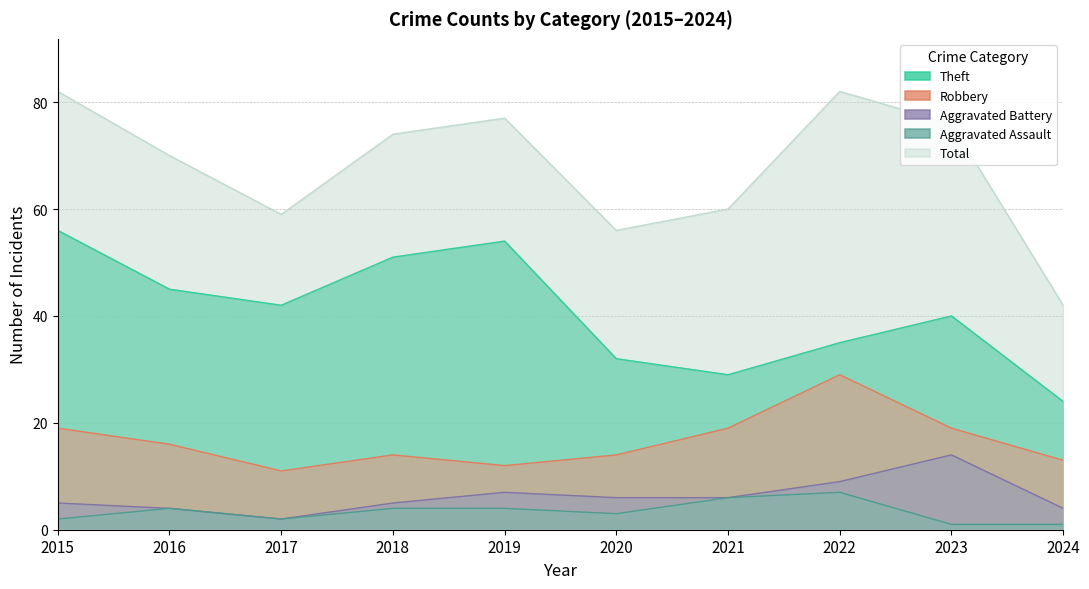

How many interior local valleys does the Theft series have?

2